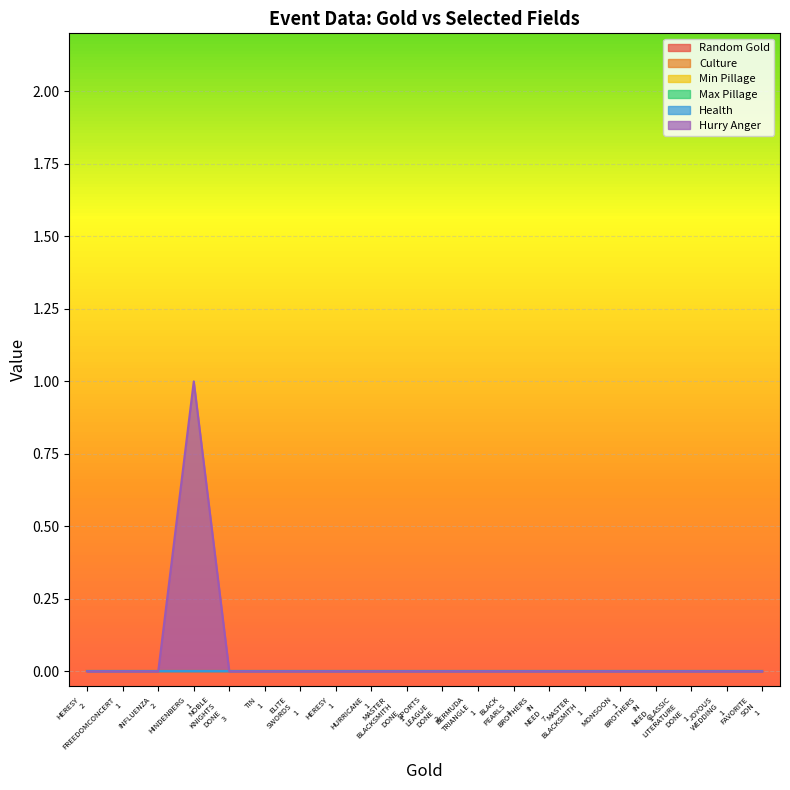

Which category has the lowest value in the Min Pillage series?

FREEDOMCONCERT_1